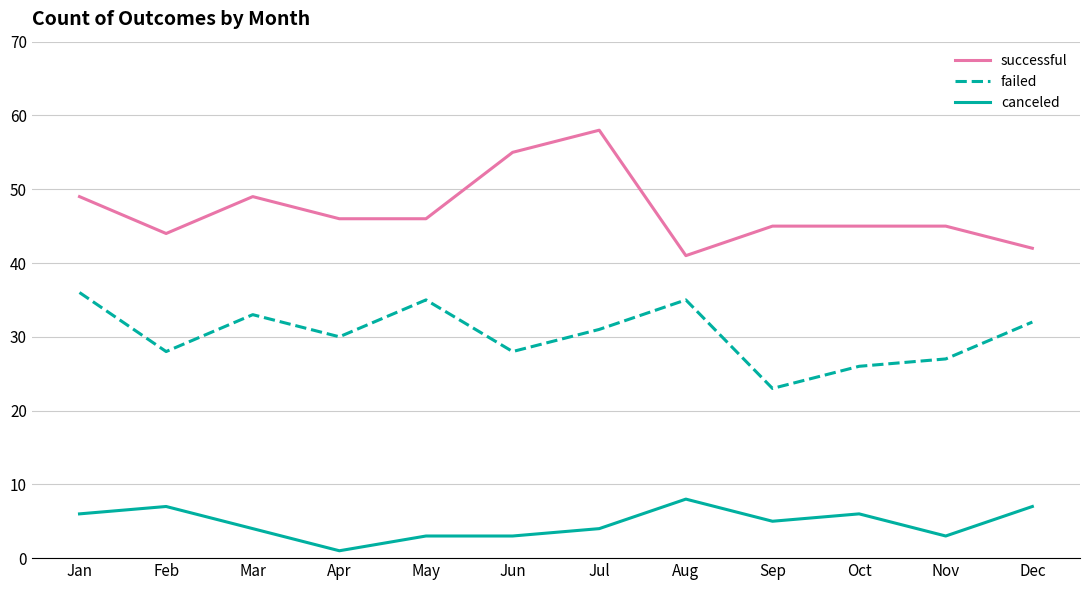

The value of canceled at Feb is 12. True or false?

False